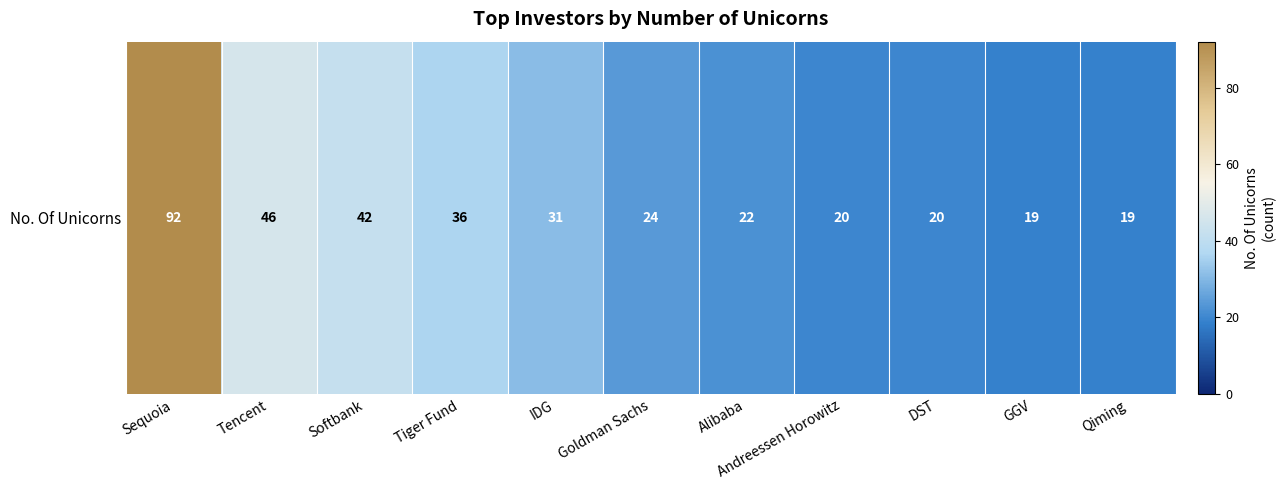

What is the change in value from Sequoia to Tencent?

-46